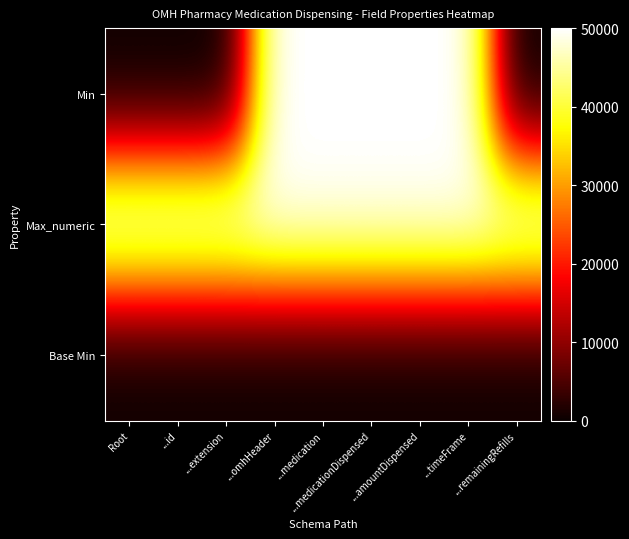

Which label corresponds to the largest value in the chart?

...omhHeader